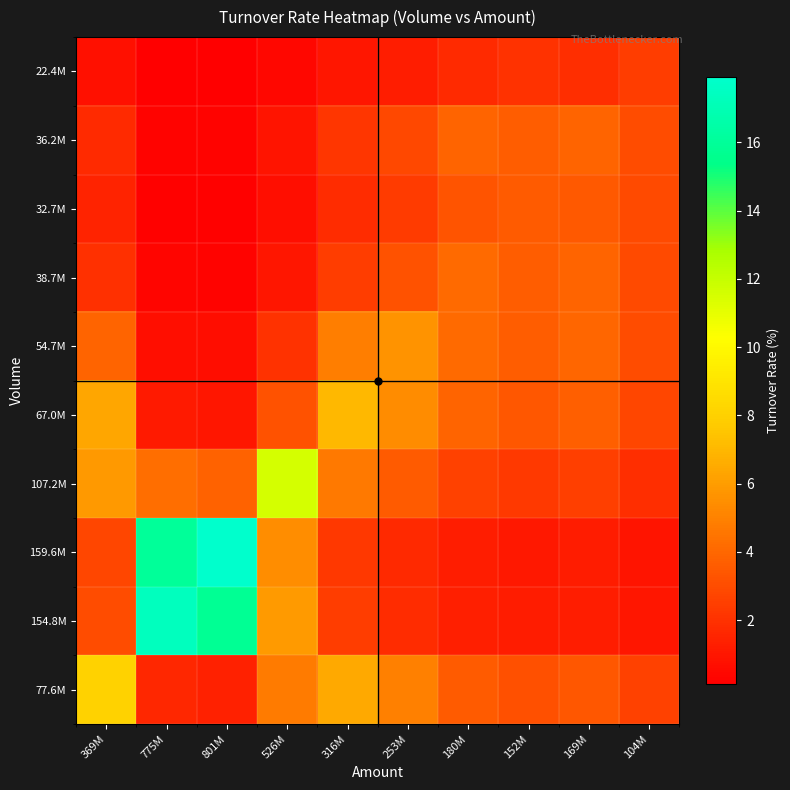

What is the minimum value shown in the chart?

0.1